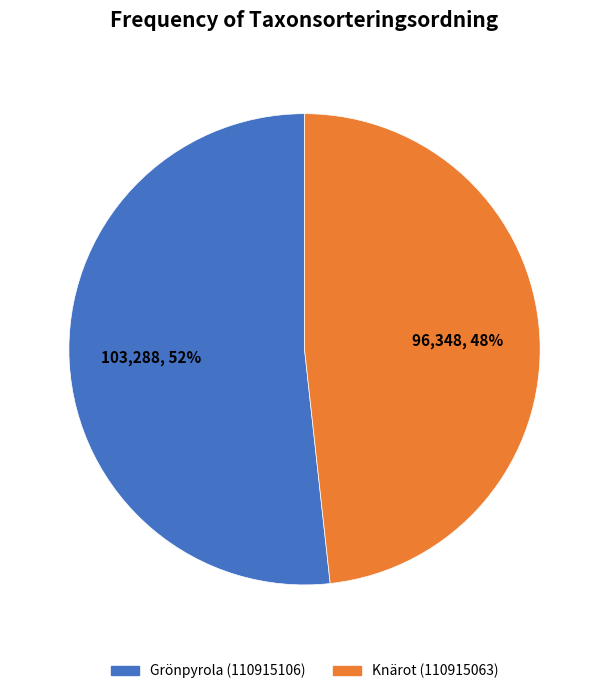

Does Grönpyrola (110915106) account for over 50% of the chart?

Yes